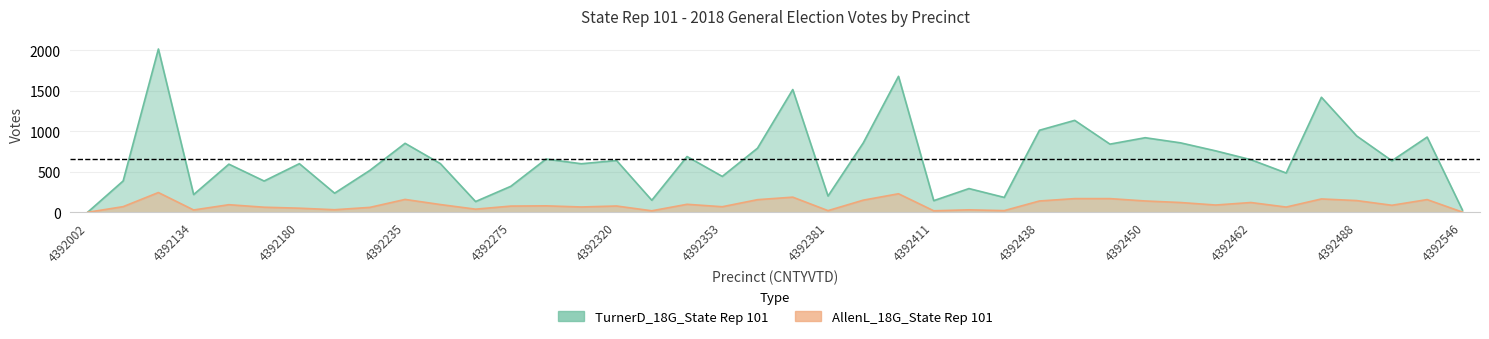

What are all the series names shown in the legend?

TurnerD_18G_State Rep 101, AllenL_18G_State Rep 101